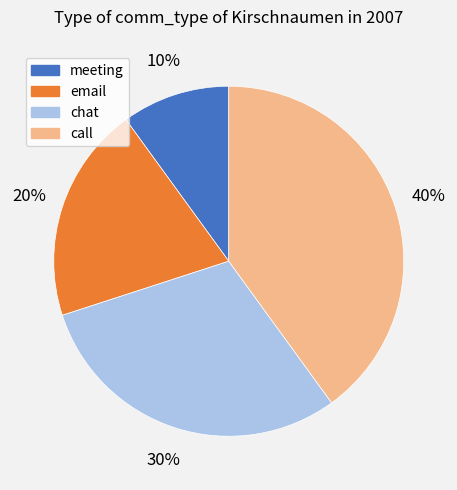

Is the sum of chat and call greater than half?

Yes